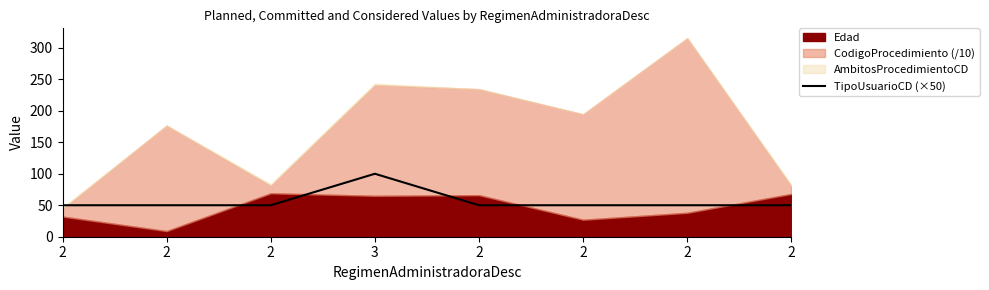

How many points are higher than both their immediate neighbors (excluding endpoints)?

1